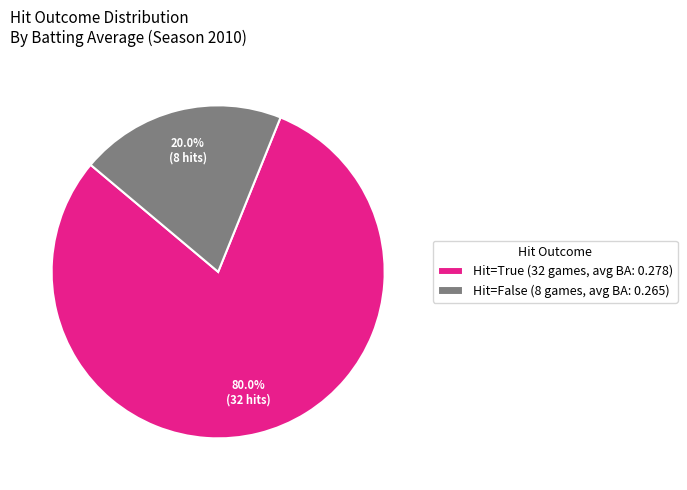

How many slices are in this pie chart?

2